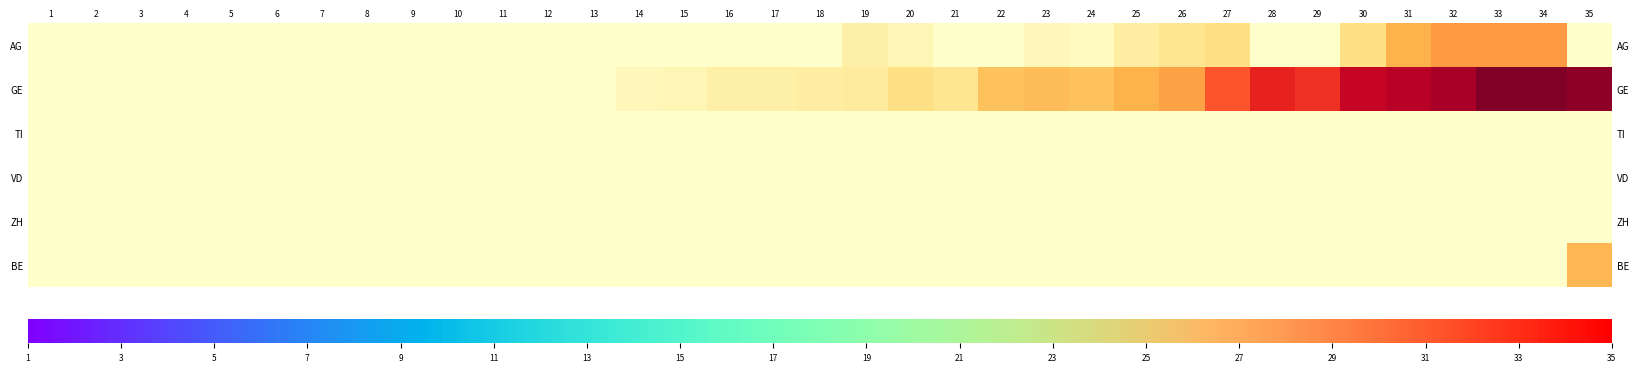

Is it true that GE equals 12 at 18?

False